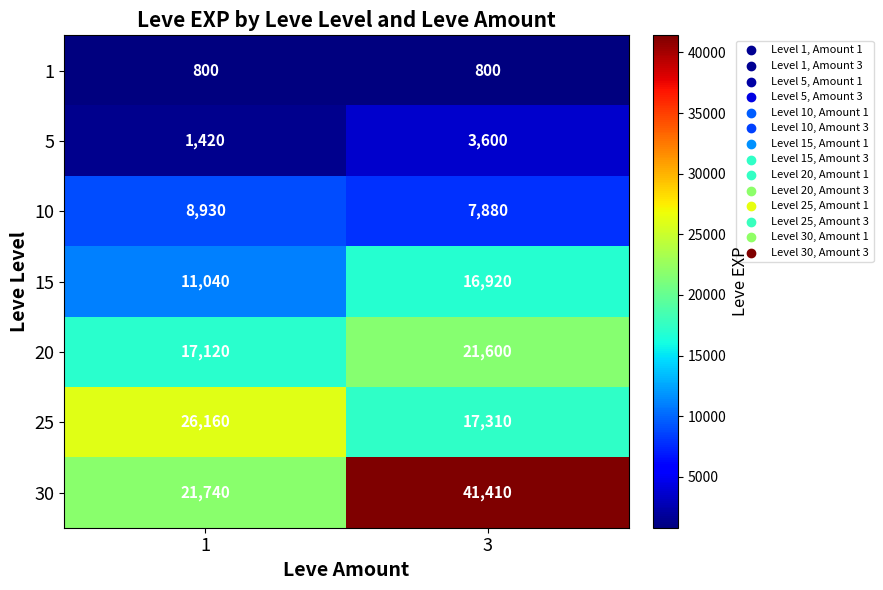

Rank the series by their maximum value, from lowest to highest.

1, 5, 10, 15, 20, 25, 30